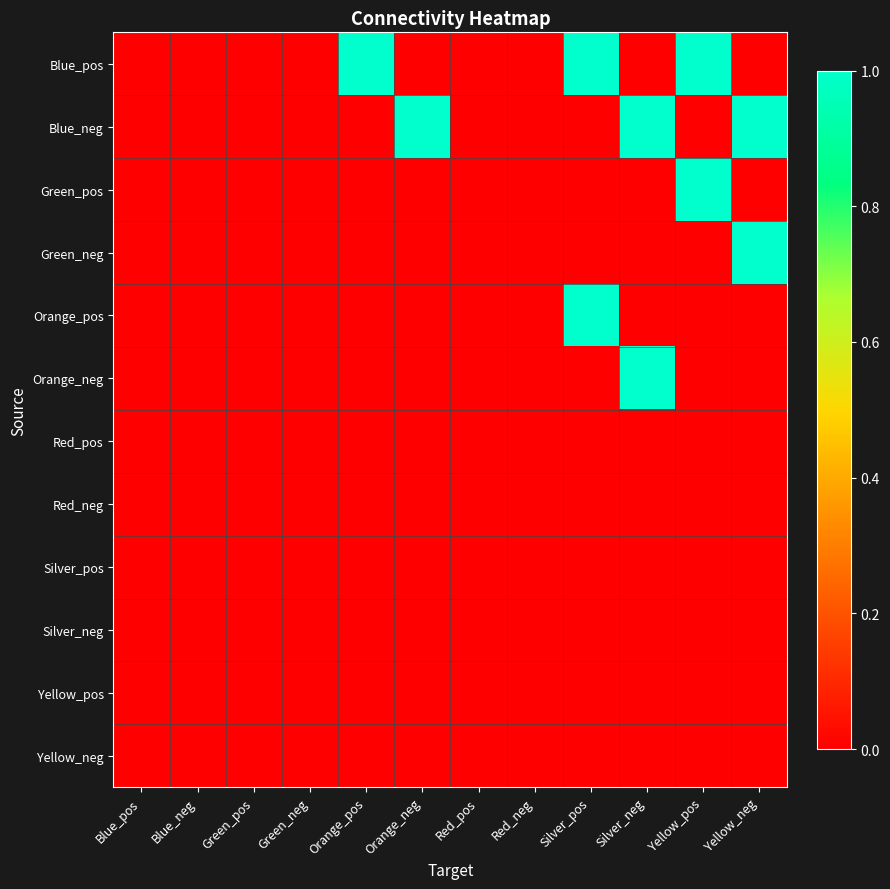

How many data points does each series have?

12